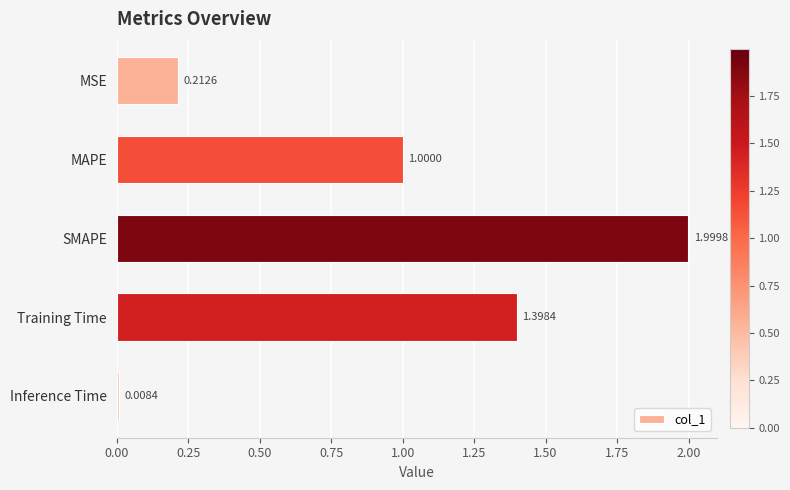

Between Inference Time and Training Time, which is larger?

Training Time